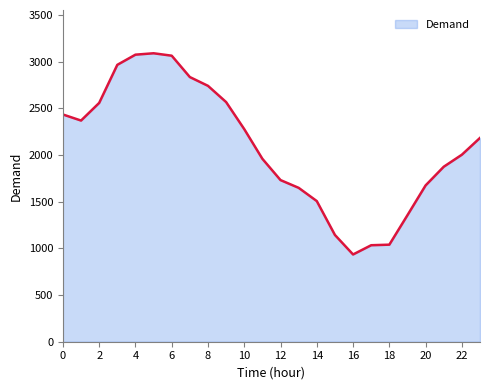

What is the smallest value displayed?

935